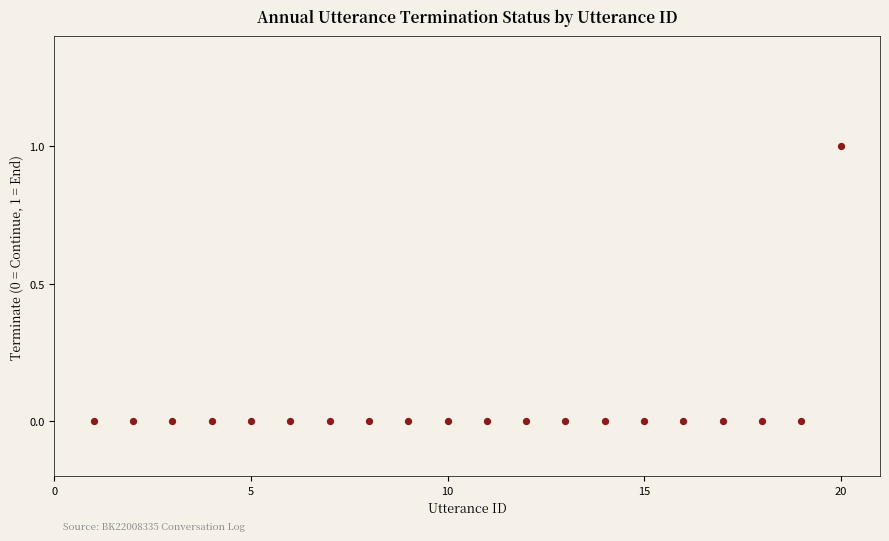

What is the range of X values (max minus min)?

19